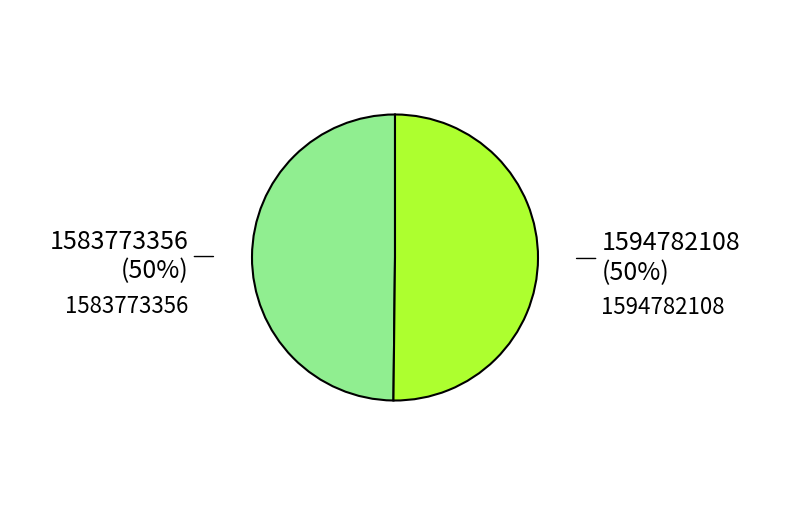

To the nearest percent, what percentage of the pie is 1594782108?

50%